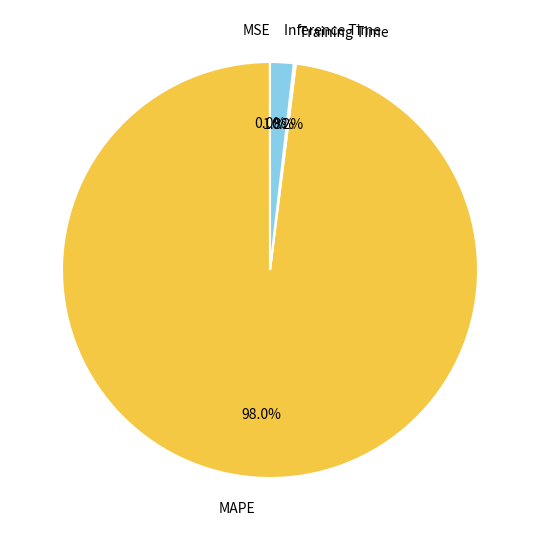

Is there a majority slice in this chart?

Yes